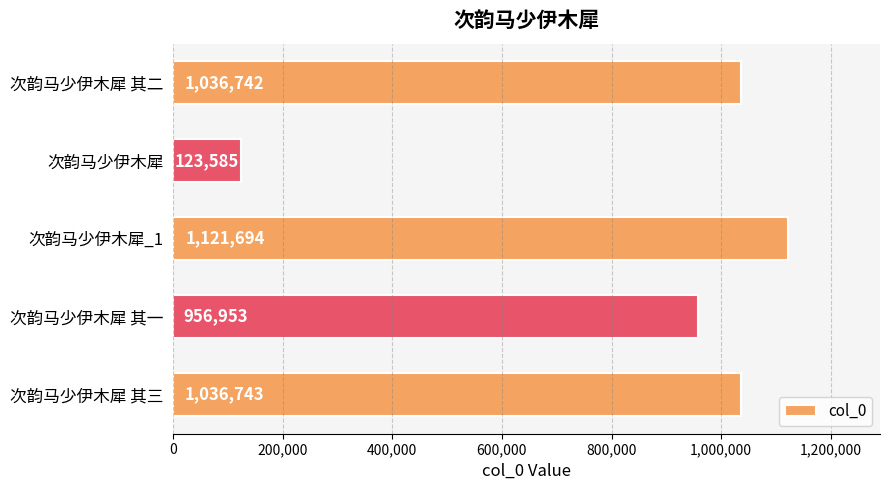

List the labels in order of value, largest first.

次韵马少伊木犀_1, 次韵马少伊木犀 其三, 次韵马少伊木犀 其二, 次韵马少伊木犀 其一, 次韵马少伊木犀